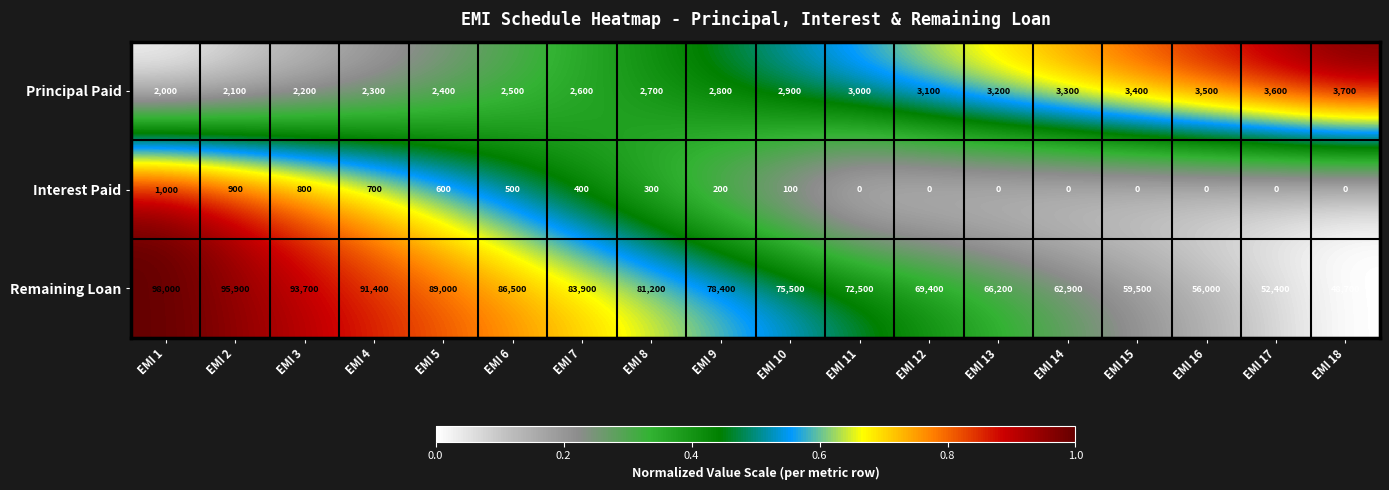

Which series has the largest total across all categories?

Remaining Loan